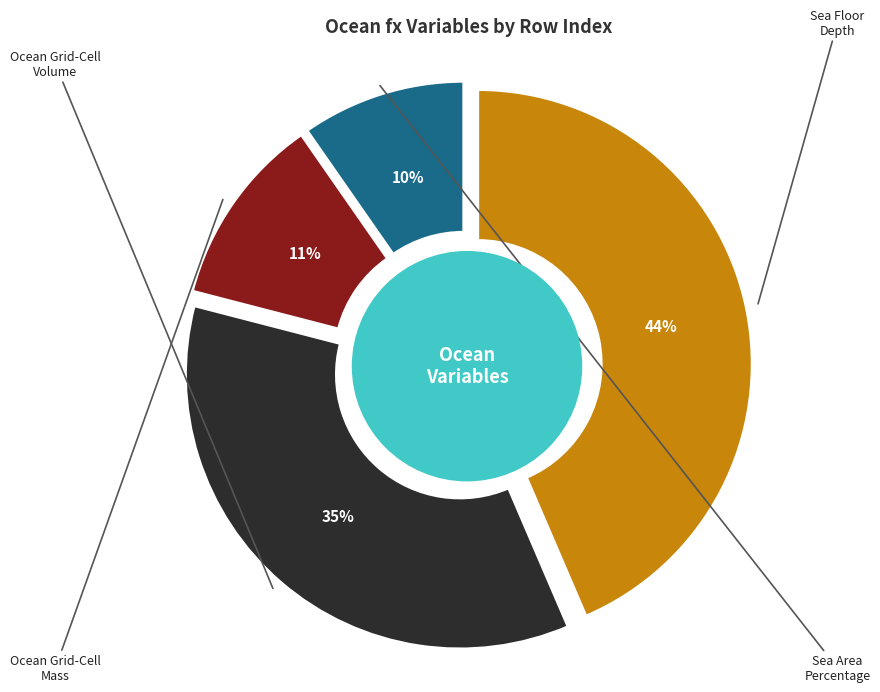

Combined, do Sea Area Percentage and Upward Geothermal Heat Flux at Sea Floor account for over 50%?

No